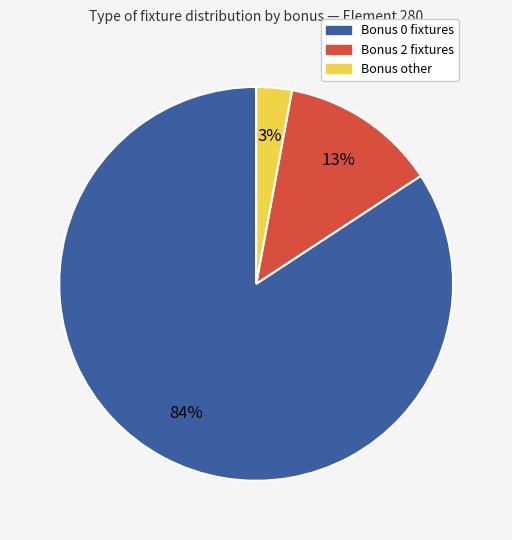

Which has a higher value, Bonus 2 fixtures or Bonus other?

Bonus 2 fixtures